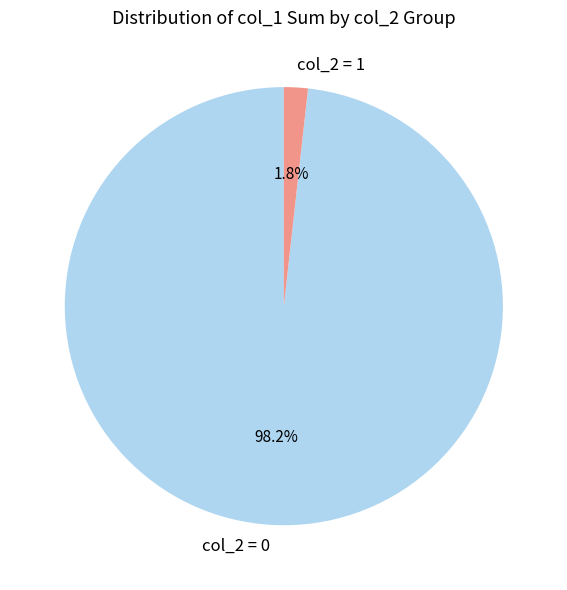

Which category has the biggest portion of the pie?

col_2 = 0